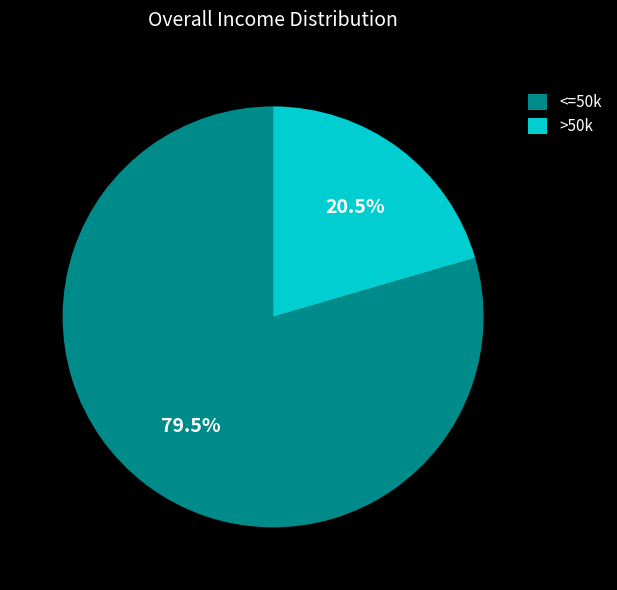

Is >50k the majority of the pie?

No